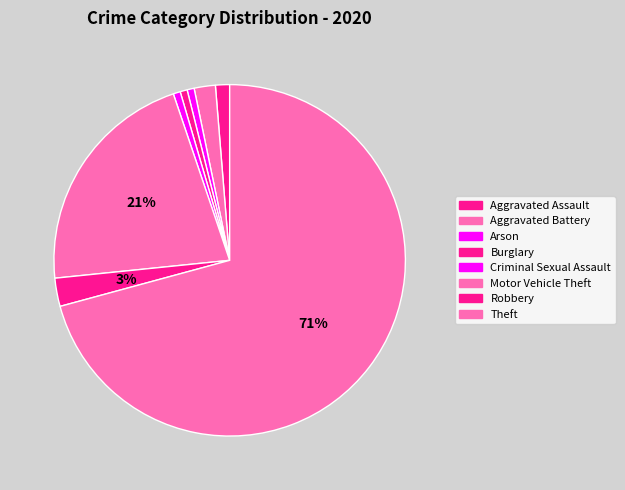

How many slices are in this pie chart?

8